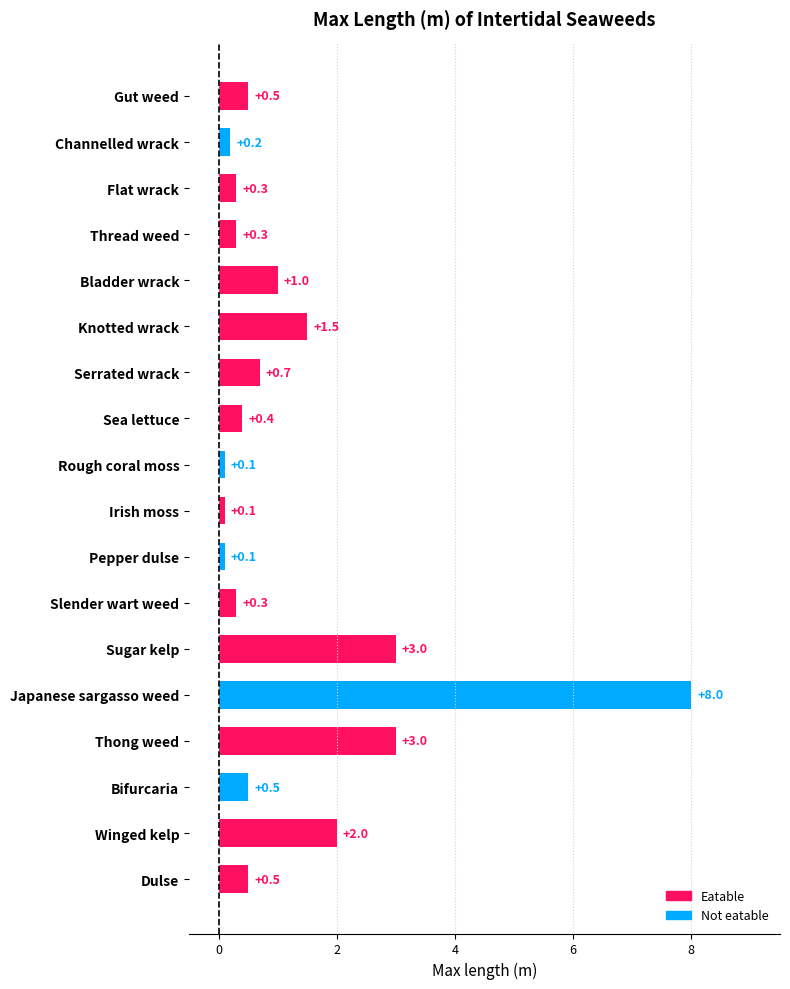

Reading top to bottom, what are all the values shown in this chart?

0.5	0.2	0.3	0.3	1.0	1.5	0.7	0.4	0.1	0.1	0.1	0.3	3.0	8.0	3.0	0.5	2.0	0.5